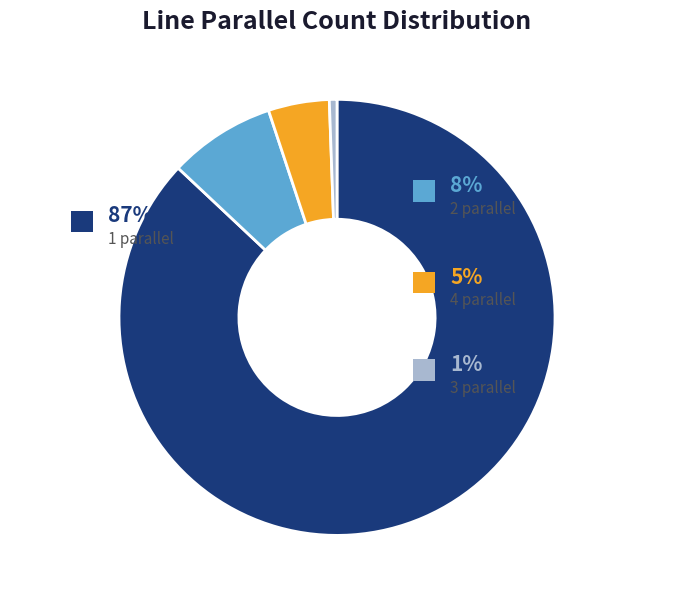

Which category accounts for the majority?

1